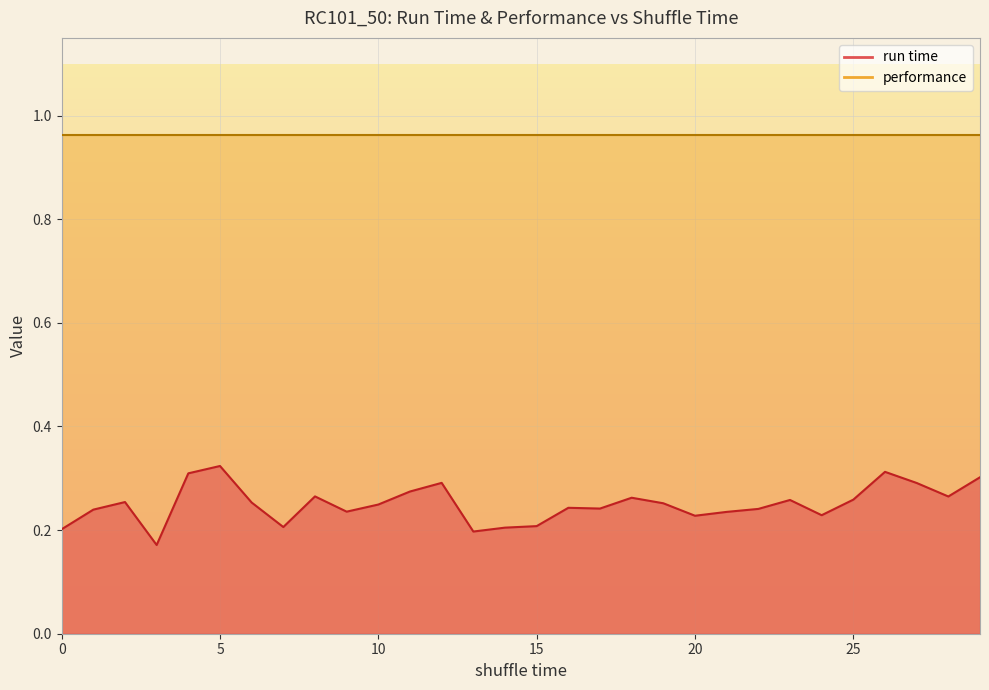

Which has a higher value, 16 or 19?

19